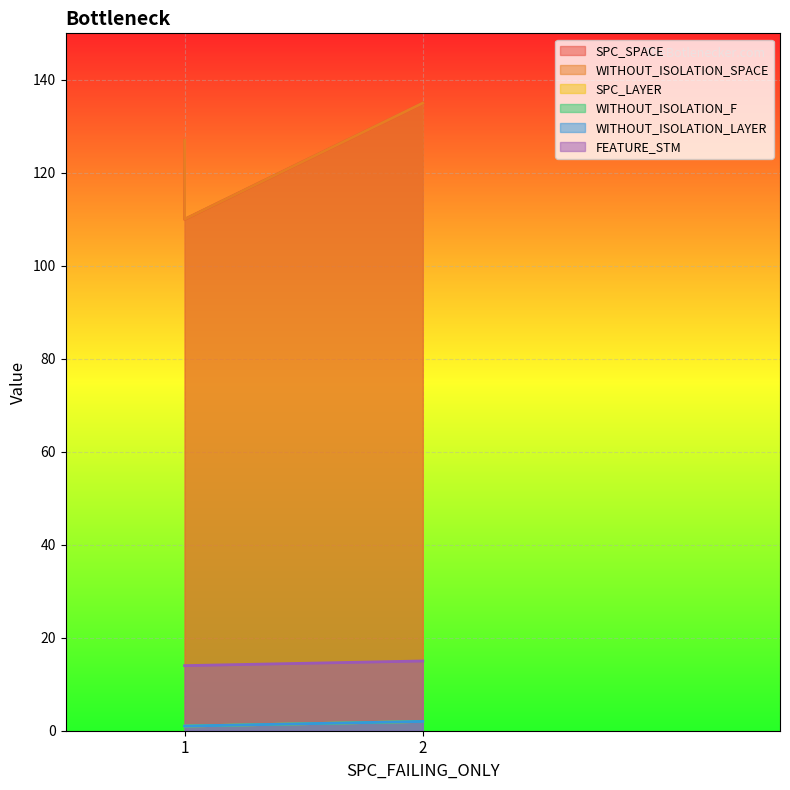

How many lines are shown in the chart?

6